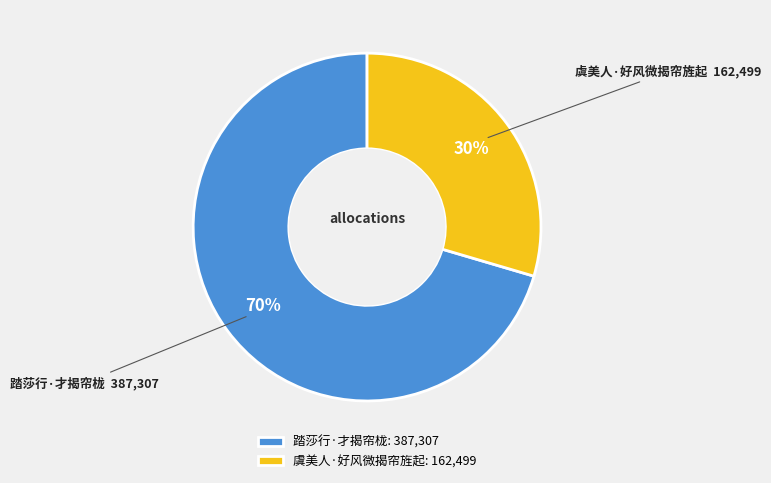

Do 踏莎行·才揭帘栊 and 虞美人·好风微揭帘旌起 together represent more than half of the pie?

Yes